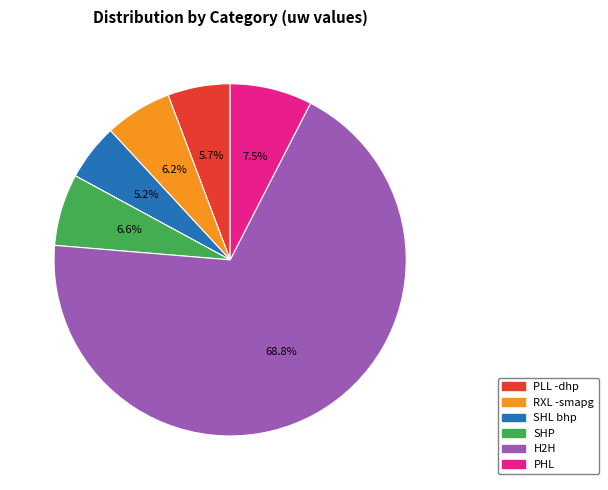

Does RXL -smapg represent more than half of the total?

No